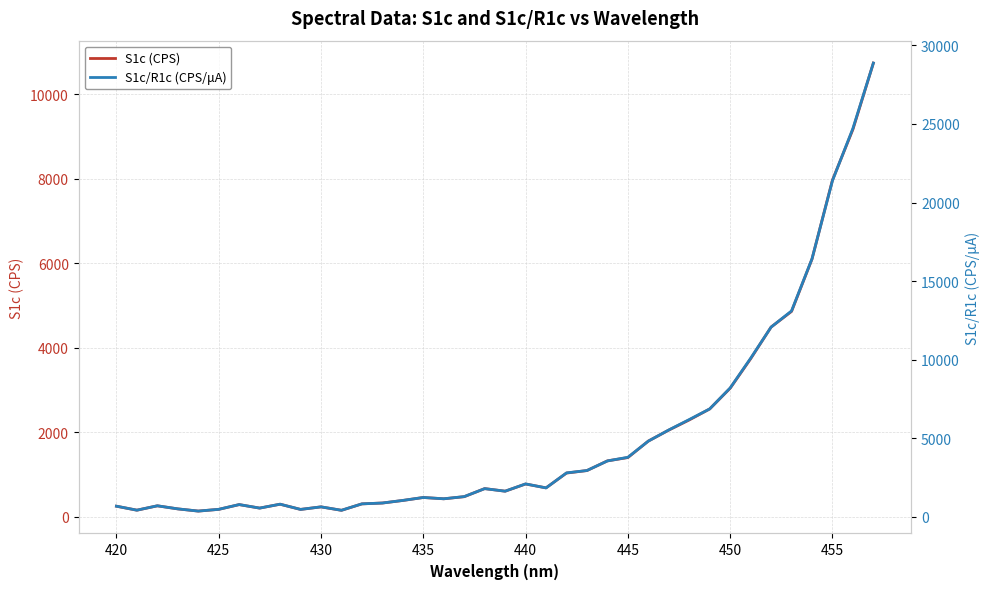

True or false: S1c/R1c (CPS/μA) and S1c (CPS) intersect in this chart.

False